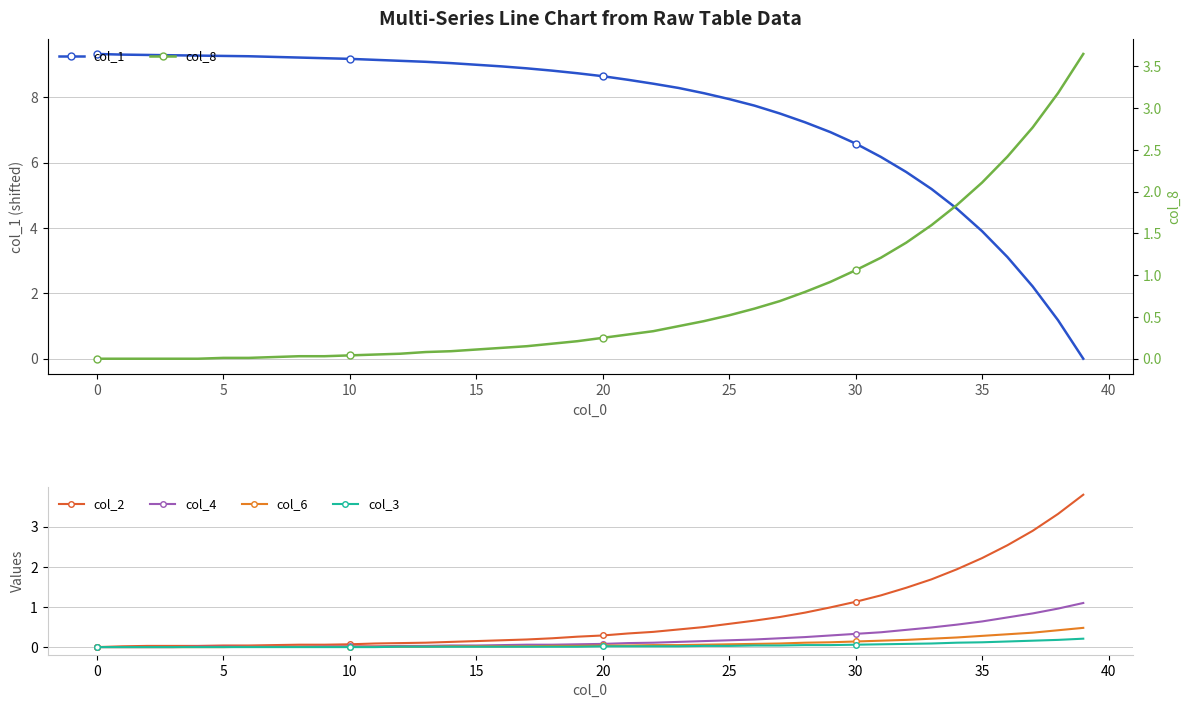

The col_8 series shows 1.8 at 34. True or false?

True